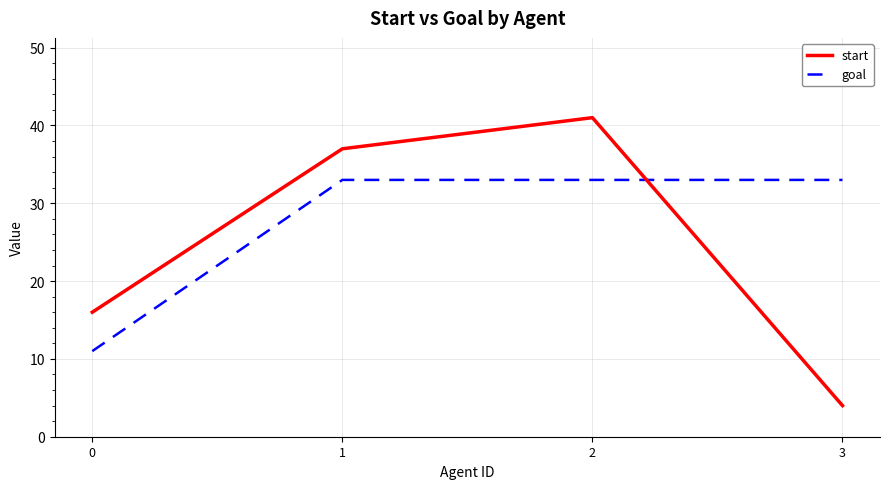

Reading left to right, extract all data points from this chart.

start: 16	37	41	4
goal: 11	33	33	33